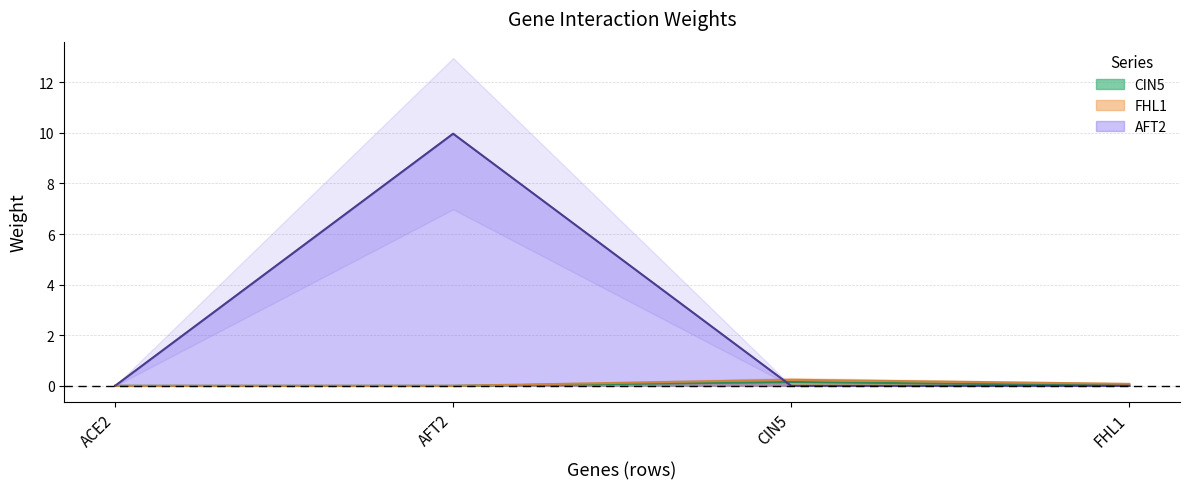

How many lines are shown in the chart?

3